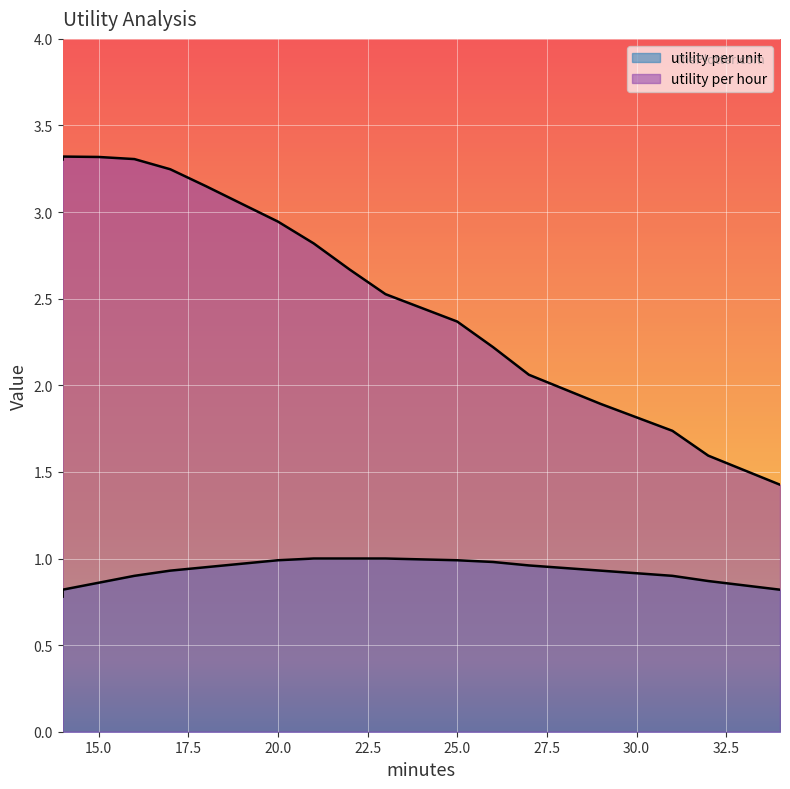

How many lines are shown in the chart?

2